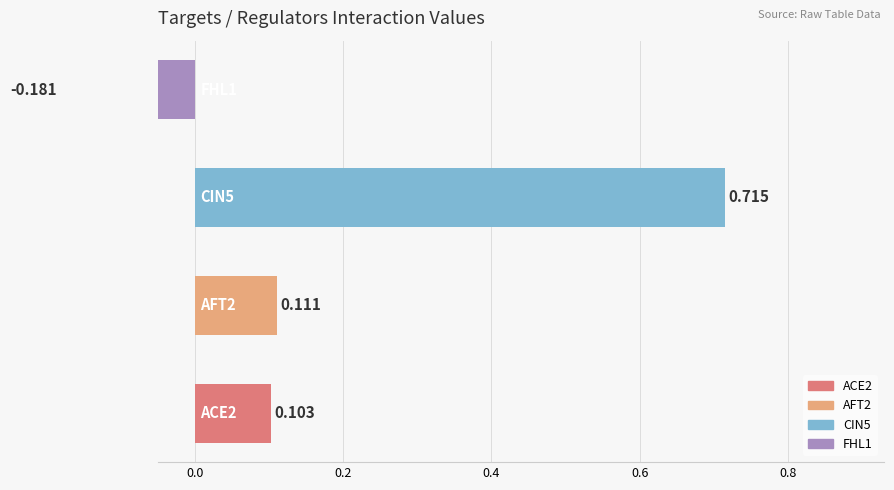

What are all the series names shown in the legend?

ACE2, AFT2, CIN5, FHL1